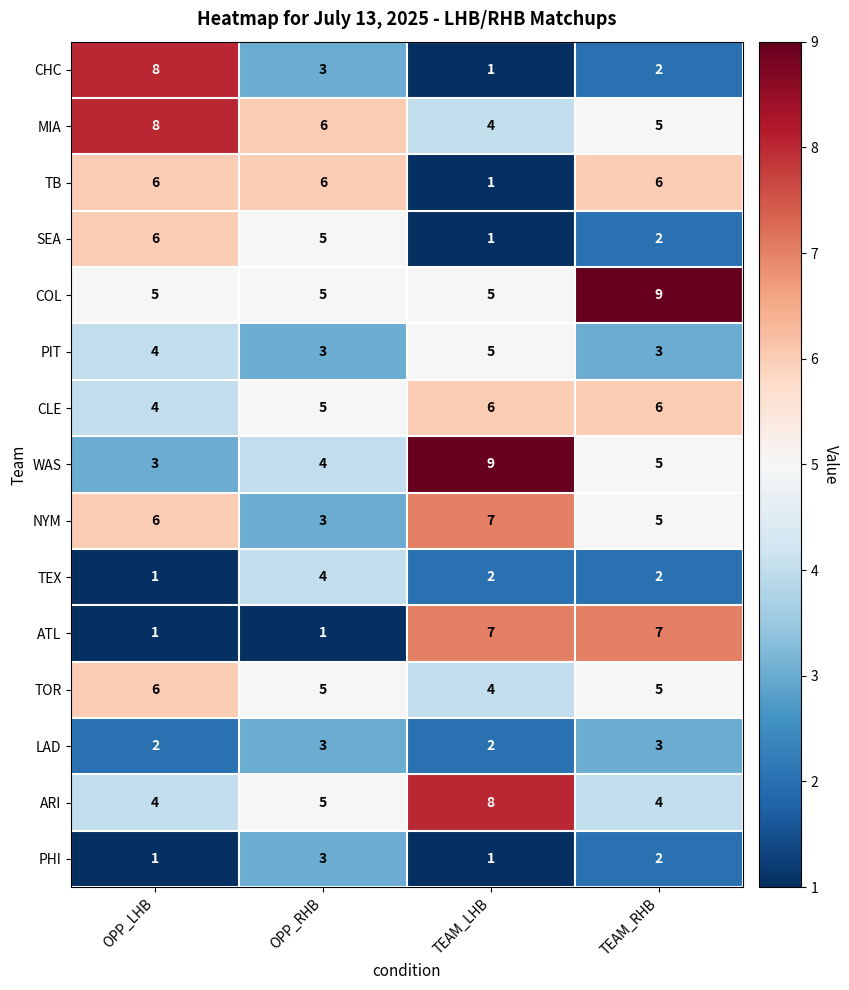

The value of NYM at TEAM_LHB is 2. True or false?

False